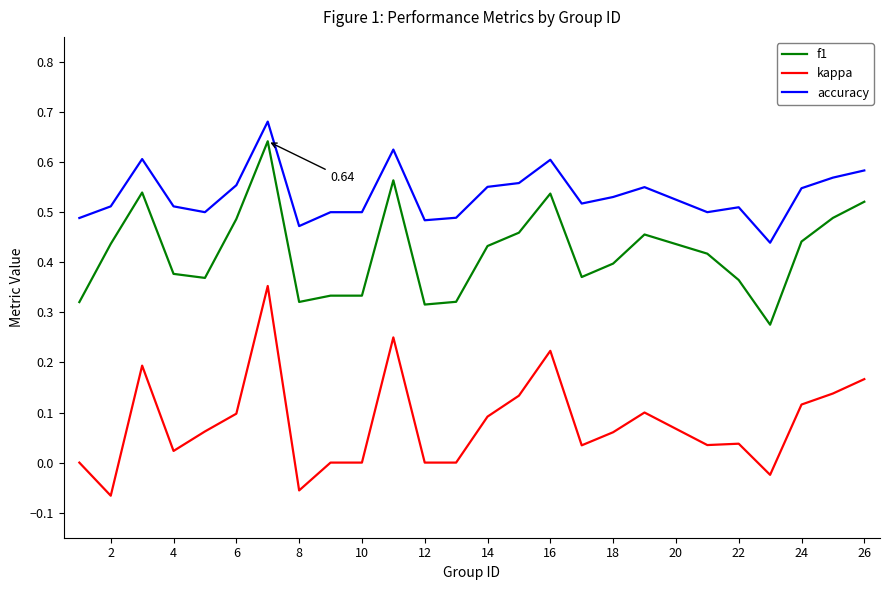

At how many categories does at least one series exceed 0?

25